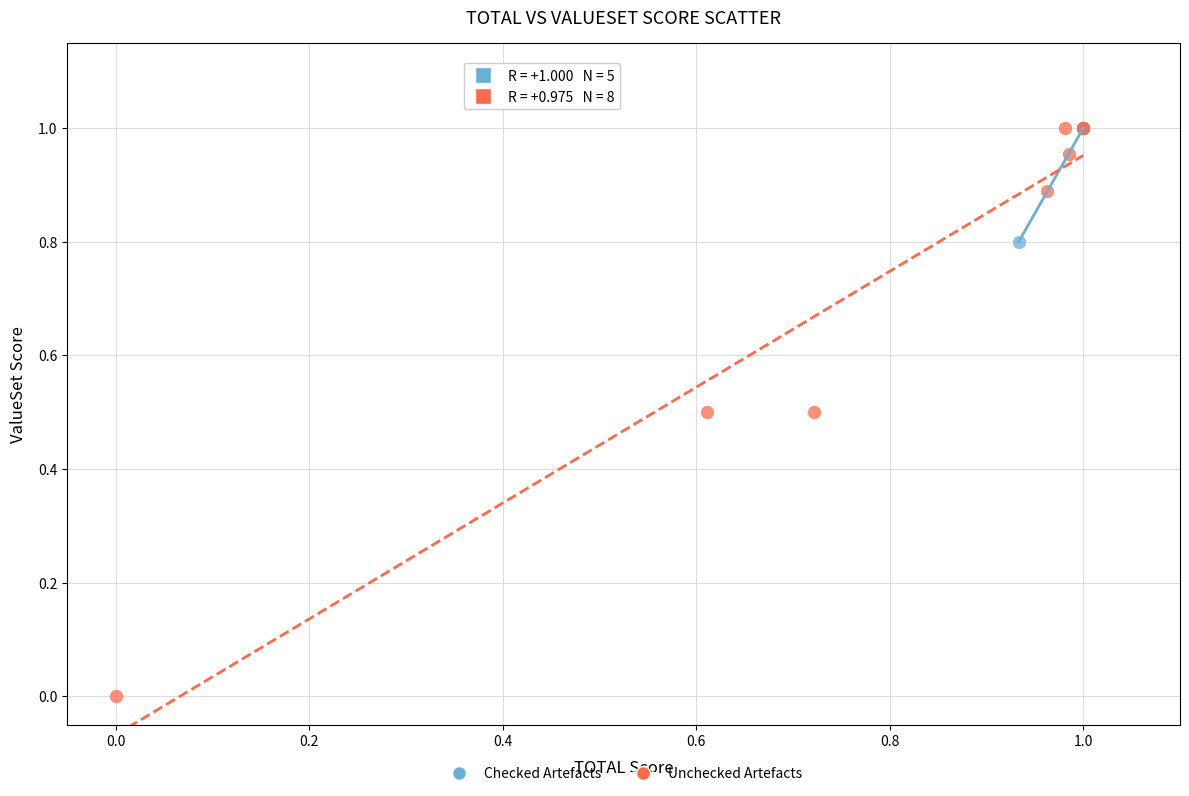

What are all the series names shown in the legend?

Checked Artefacts, Unchecked Artefacts